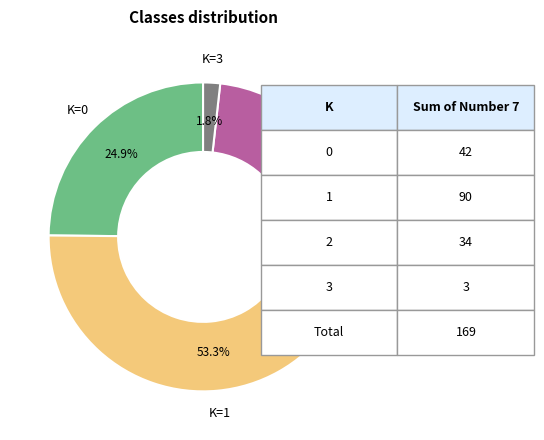

Is there a majority slice in this chart?

Yes